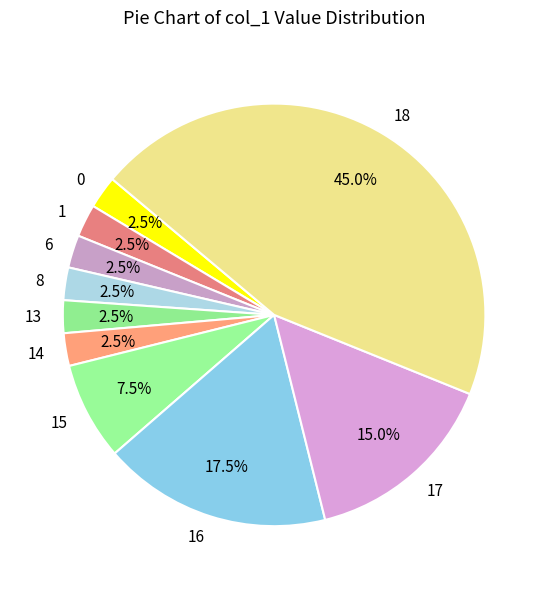

What percentage do 0 and 16 together represent?

20.0%